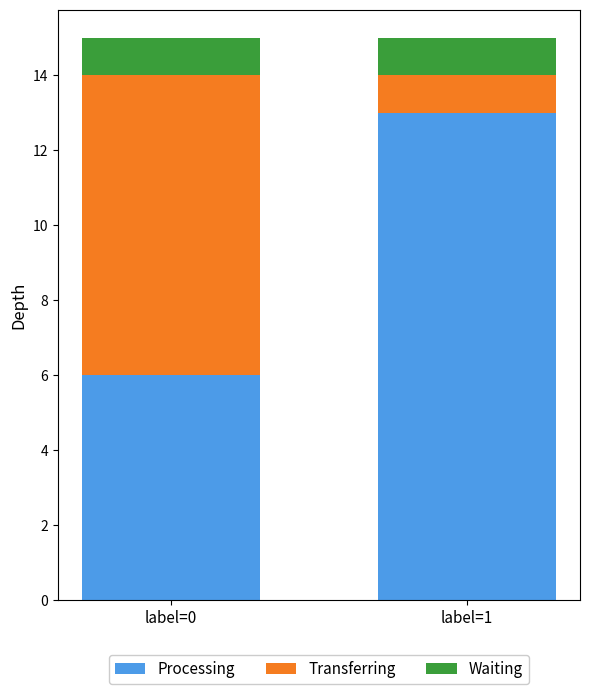

What is the total value across all series at label=0?

15